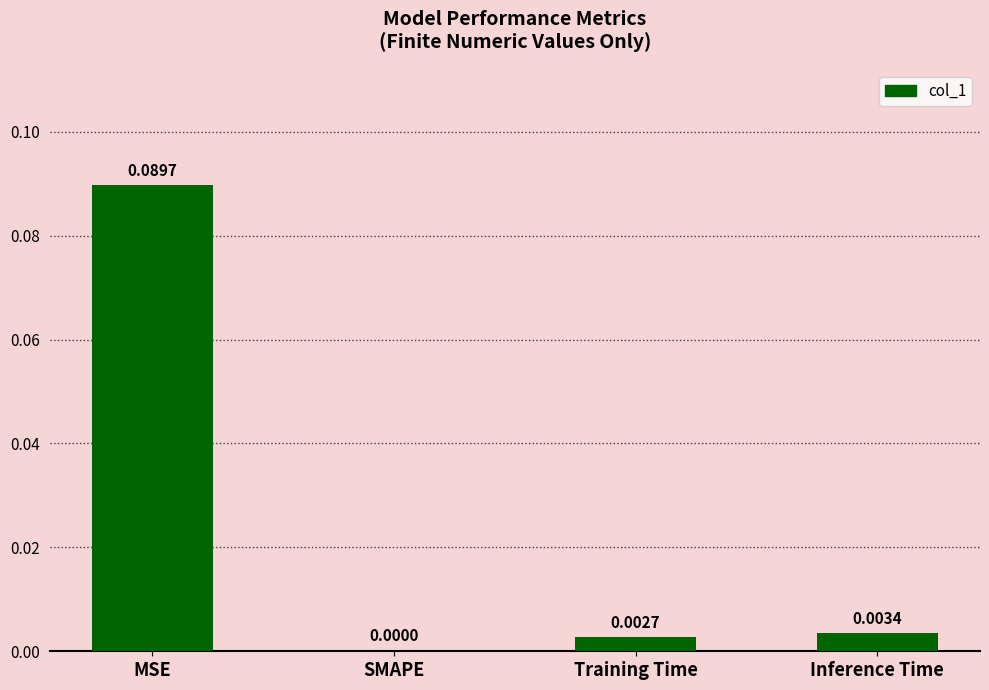

Between Training Time and MSE, which is larger?

MSE